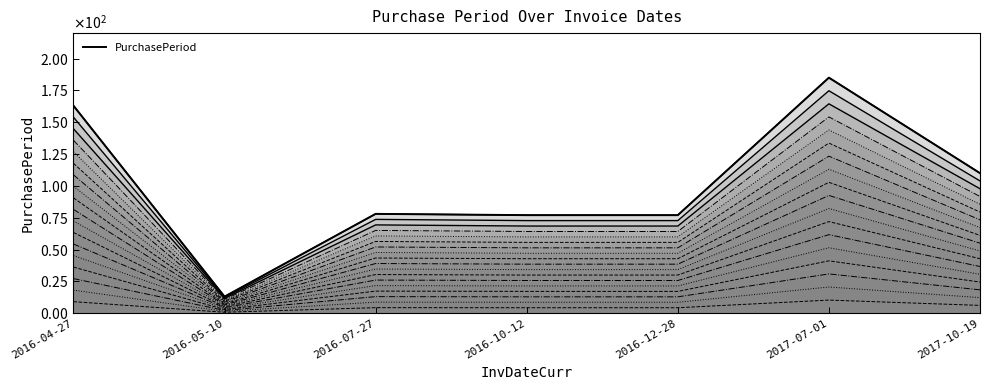

How many points are lower than both their immediate neighbors (excluding endpoints)?

1